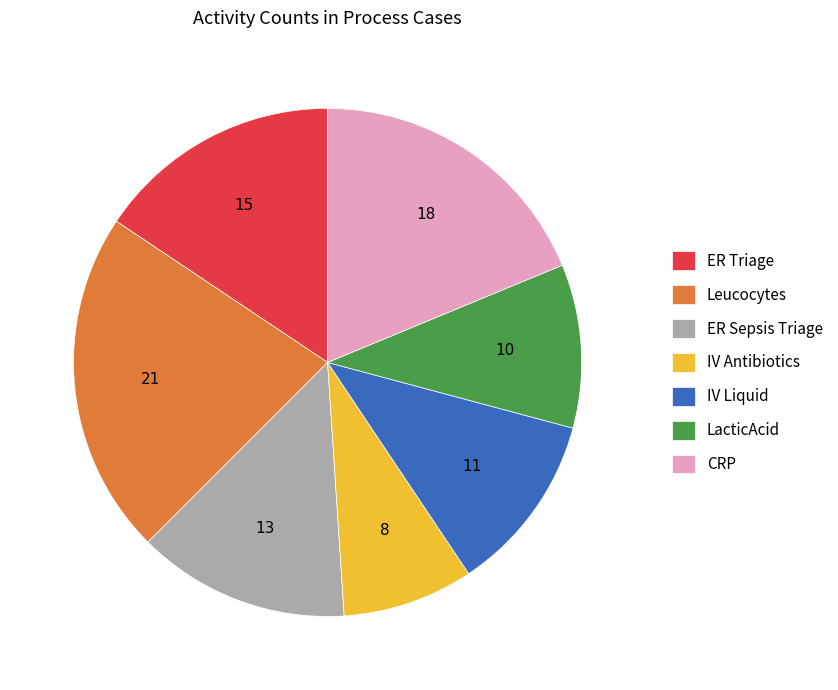

Do Leucocytes and LacticAcid together represent more than half of the pie?

No